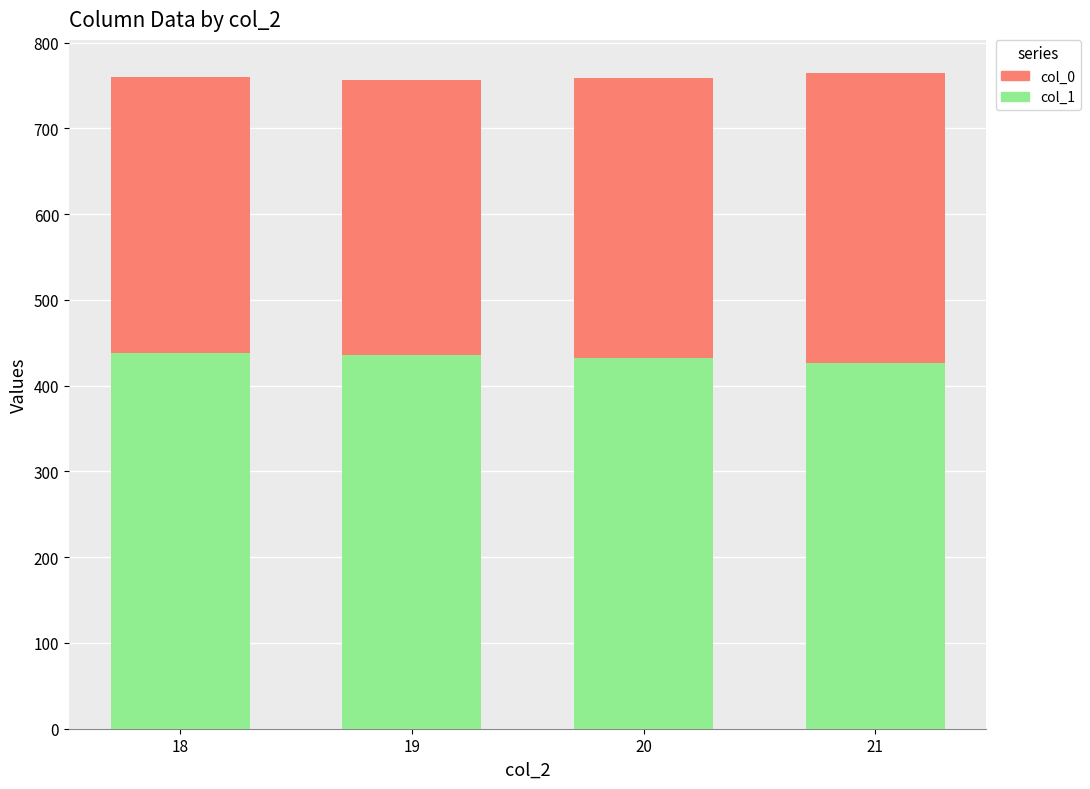

What is the total value across all series at 20?

758.4